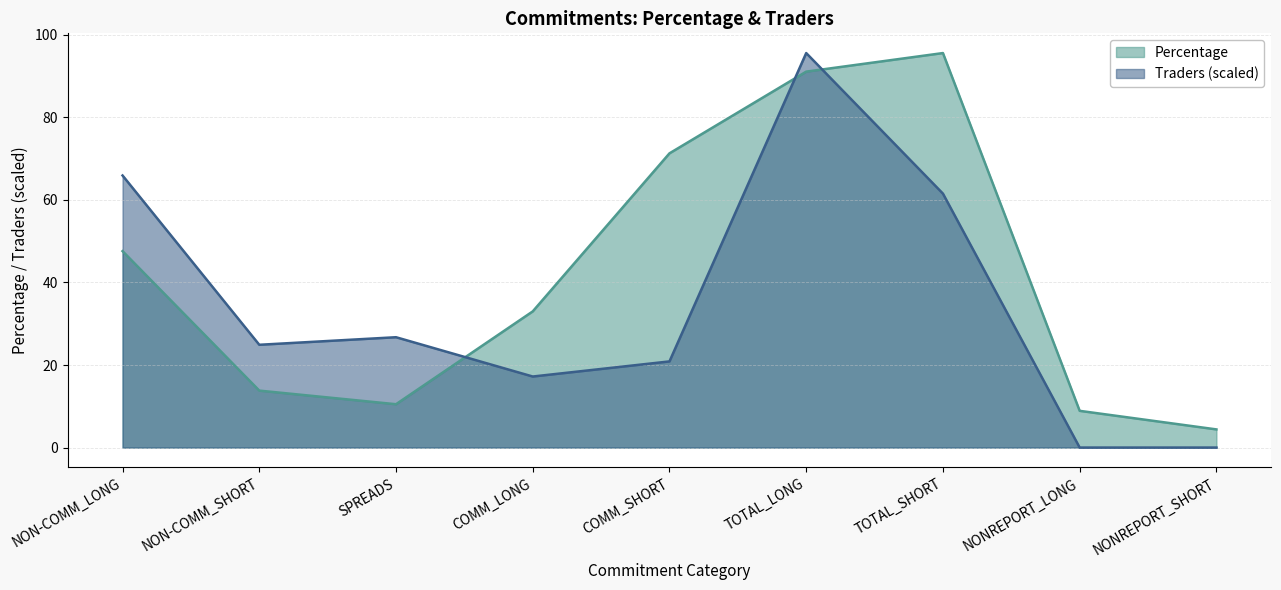

At which label does Percentage first exceed 33?

NON-COMM_LONG